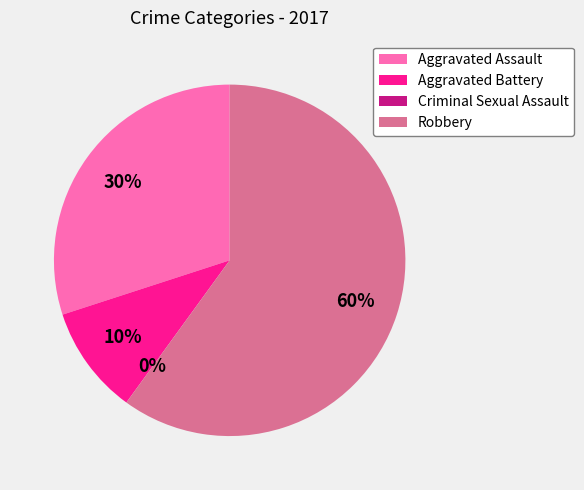

To the nearest percent, what percentage of the pie is Robbery?

60%